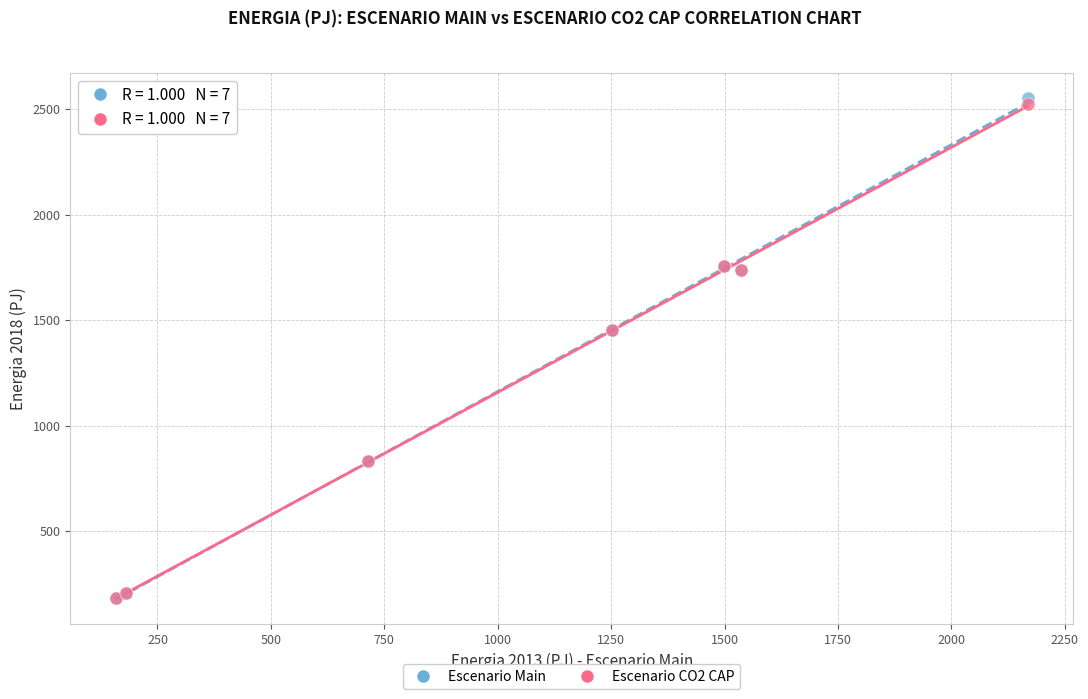

What are all the series names shown in the legend?

Escenario Main, Escenario CO2 CAP